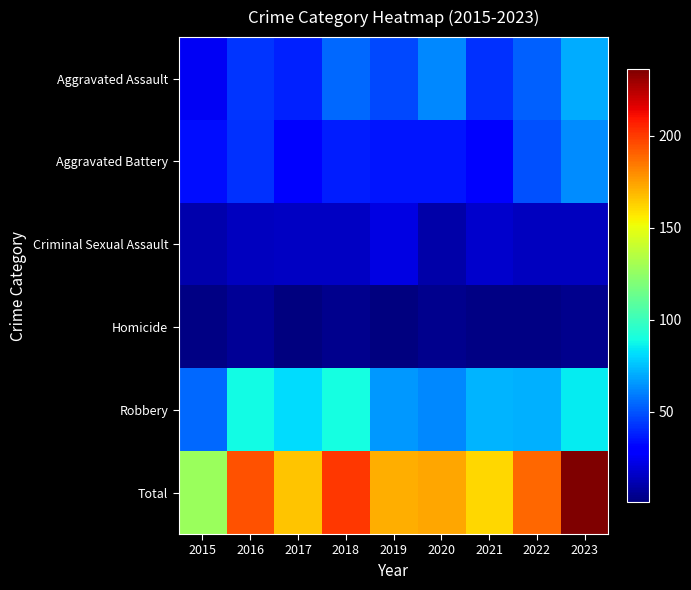

Reading left to right, extract all data points from this chart.

Aggravated Assault: 2015=25	2016=43	2017=38	2018=55	2019=47	2020=62	2021=42	2022=53	2023=70
Aggravated Battery: 2015=34	2016=42	2017=31	2018=37	2019=35	2020=35	2021=28	2022=49	2023=63
Criminal Sexual Assault: 2015=11	2016=14	2017=15	2018=15	2019=22	2020=10	2021=17	2022=14	2023=14
Homicide: 2015=2	2016=6	2017=1	2018=4	2019=1	2020=4	2021=2	2022=2	2023=4
Robbery: 2015=55	2016=89	2017=81	2018=90	2019=66	2020=62	2021=72	2022=71	2023=85
Total: 2015=127	2016=194	2017=166	2018=201	2019=171	2020=173	2021=161	2022=189	2023=236